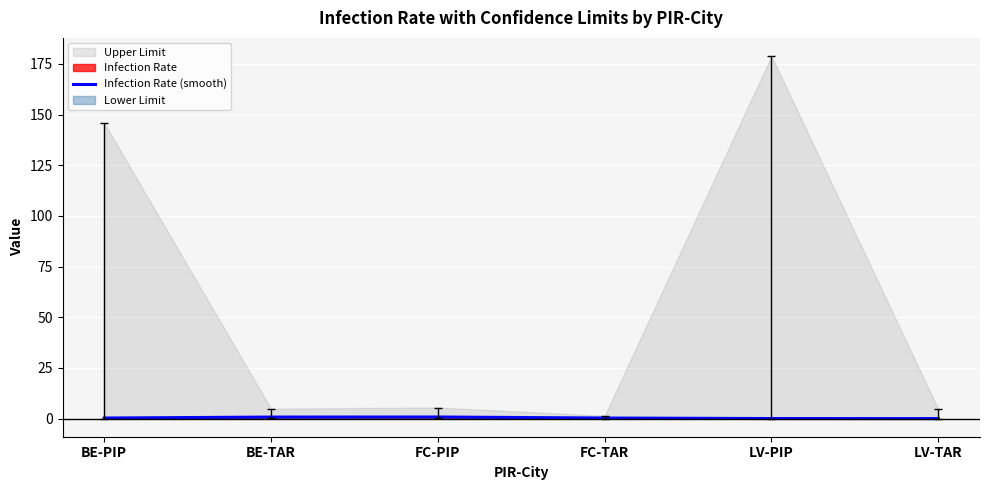

What position from the right is BE-PIP?

6